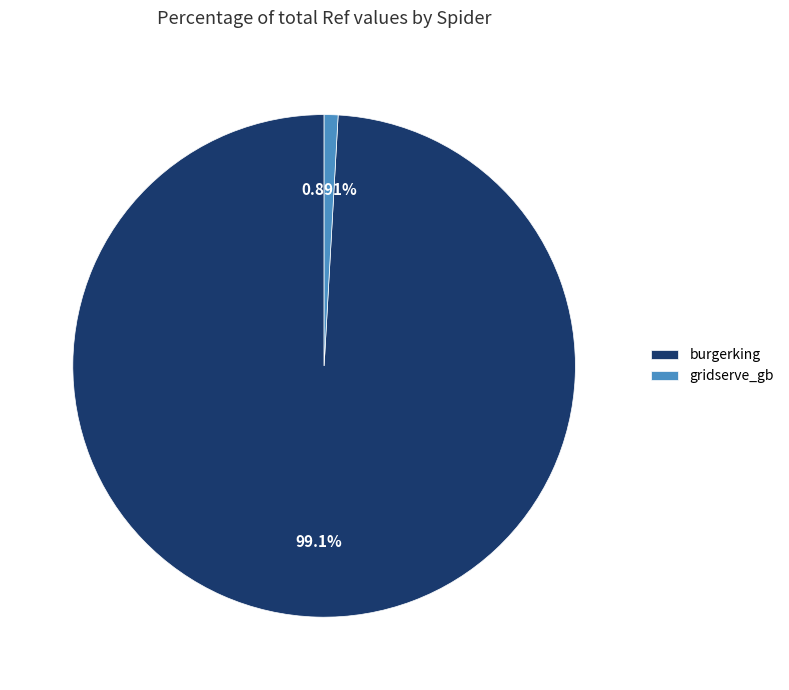

What percentage is NOT represented by burgerking?

0.9%